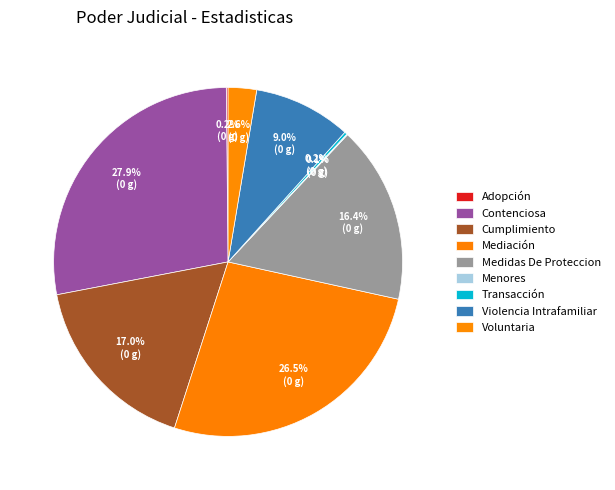

To the nearest percent, what is the combined percentage of Contenciosa and Mediación?

54%